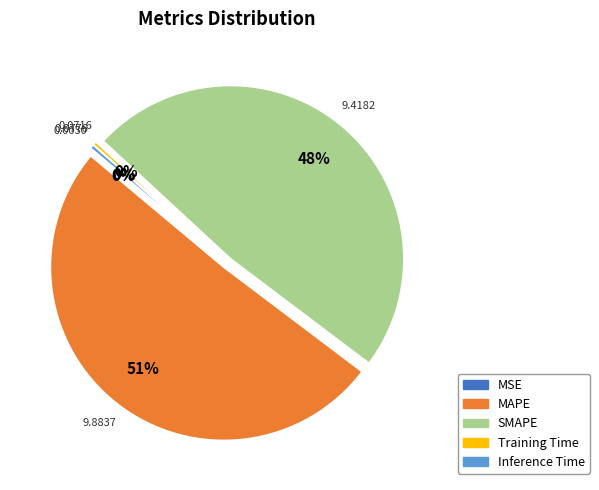

The SMAPE slice represents 48% of the pie. True or false?

True